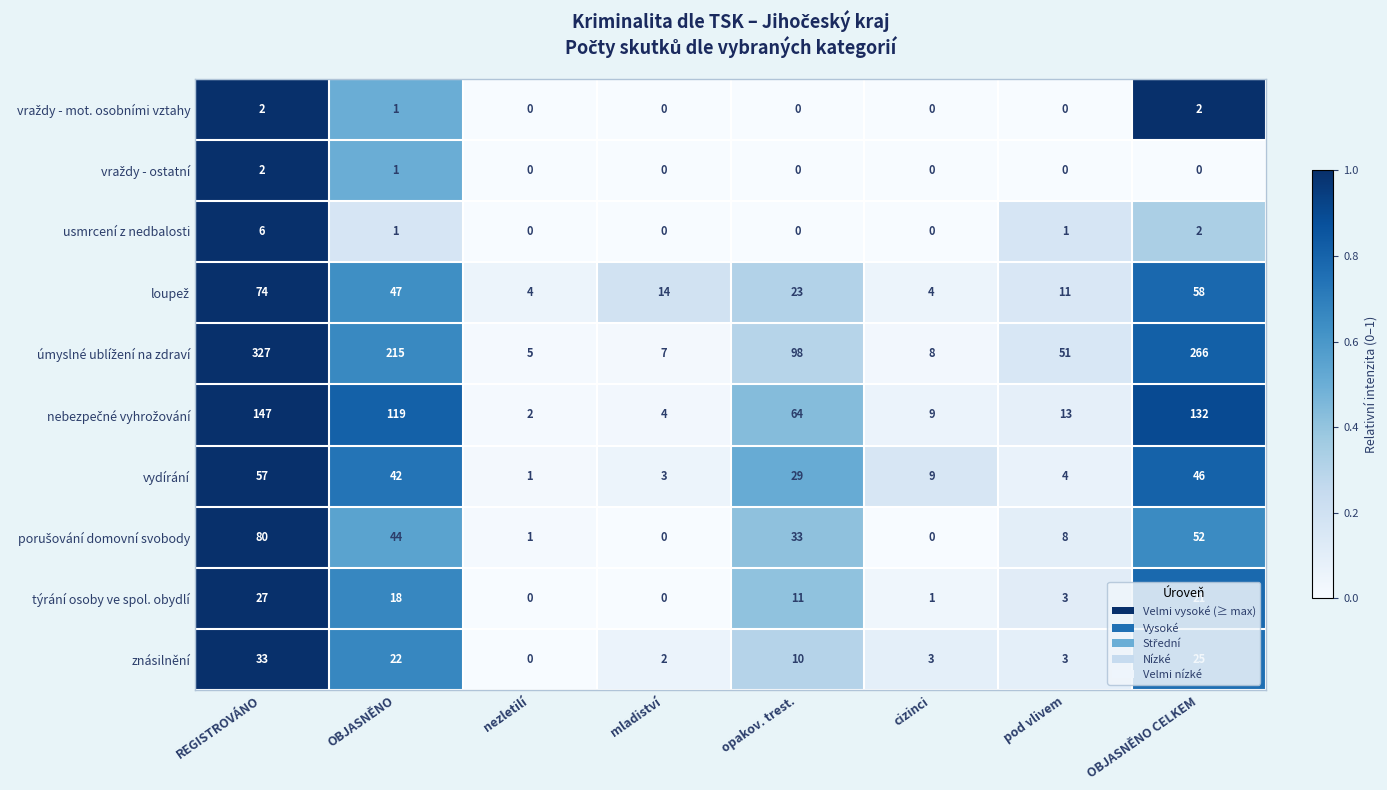

Which category has the highest value in the znásilnění series?

REGISTROVÁNO